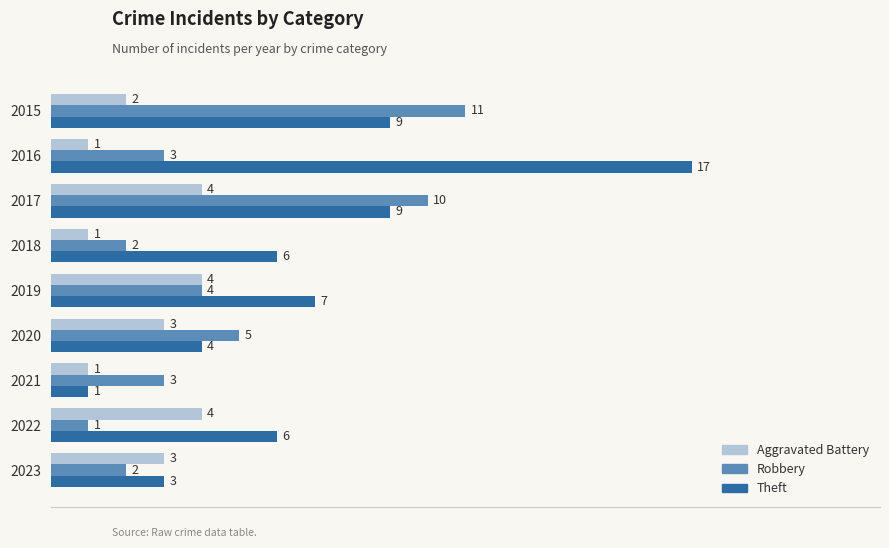

Which series has the widest spread of values?

Theft